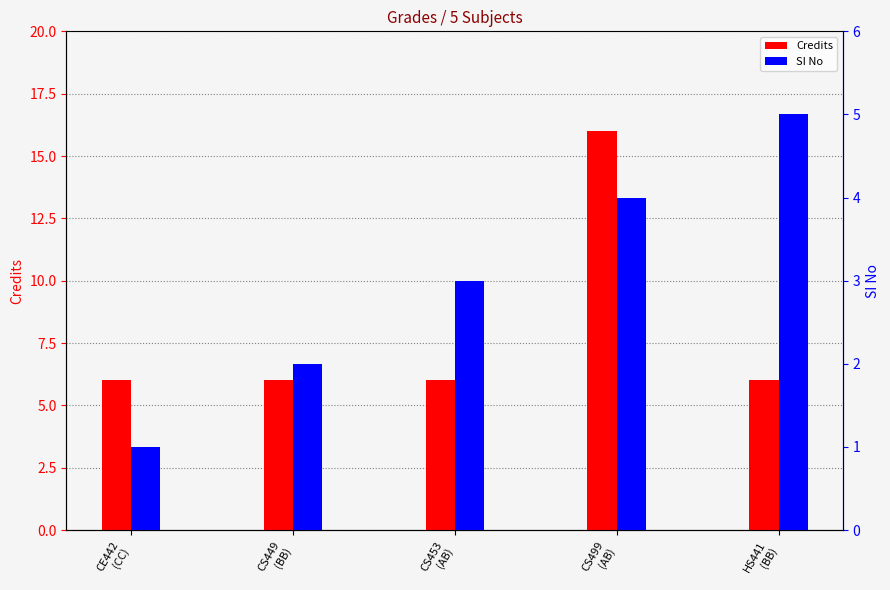

Where does the SI No series first go above 3?

CS499
(AB)